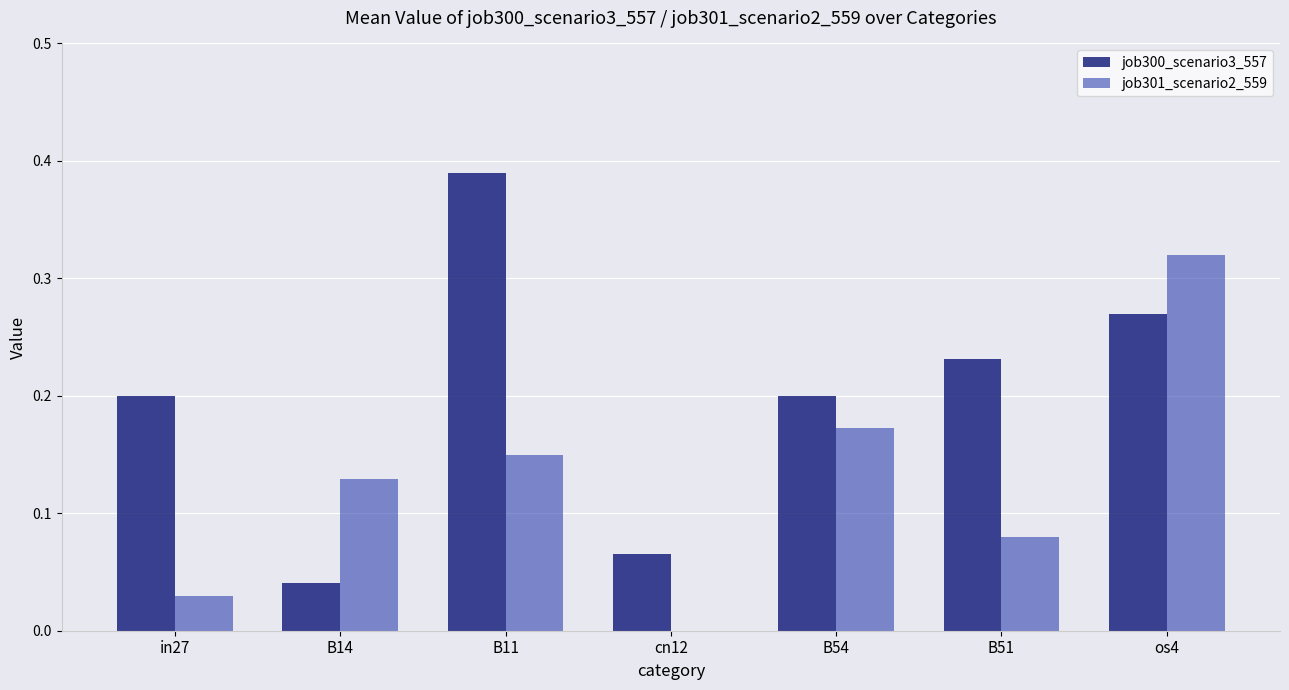

Between in27 and B11, which series saw the biggest shift?

job300_scenario3_557